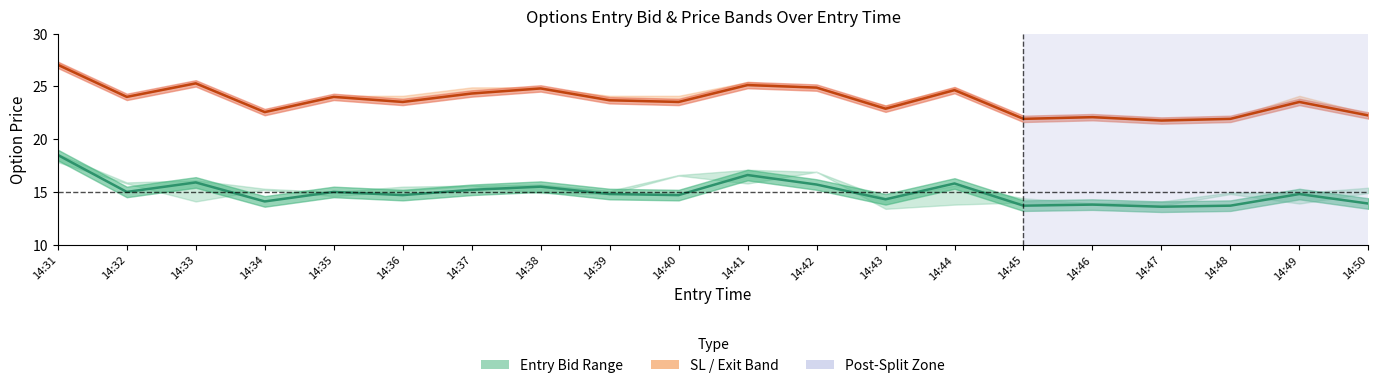

How many lines are shown in the chart?

2